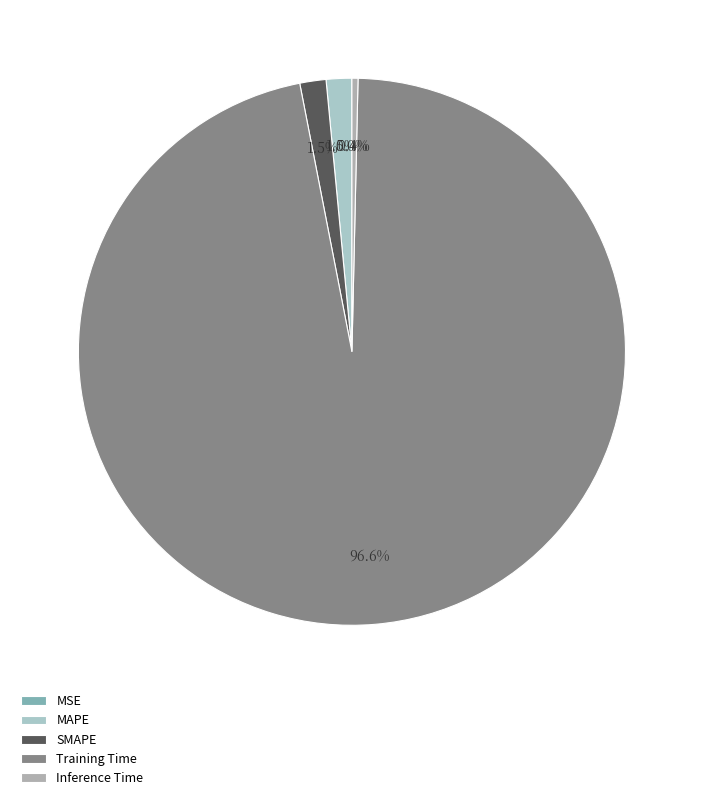

How many segments does this pie chart have?

5